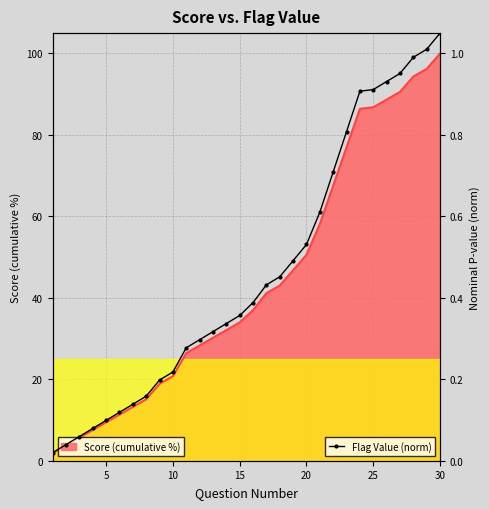

The Score (cumulative %) series shows 172.1 at 30. True or false?

False